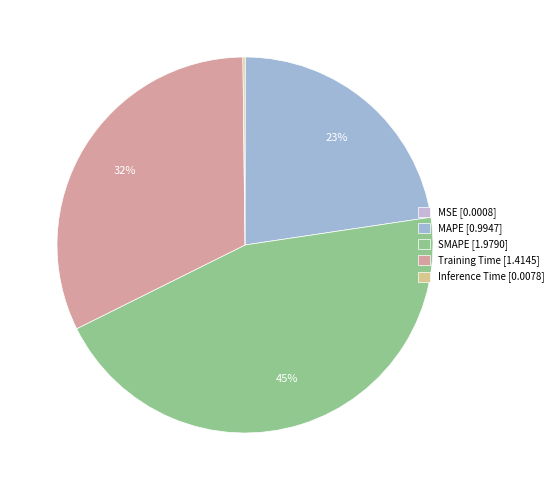

Which slice is the largest?

SMAPE